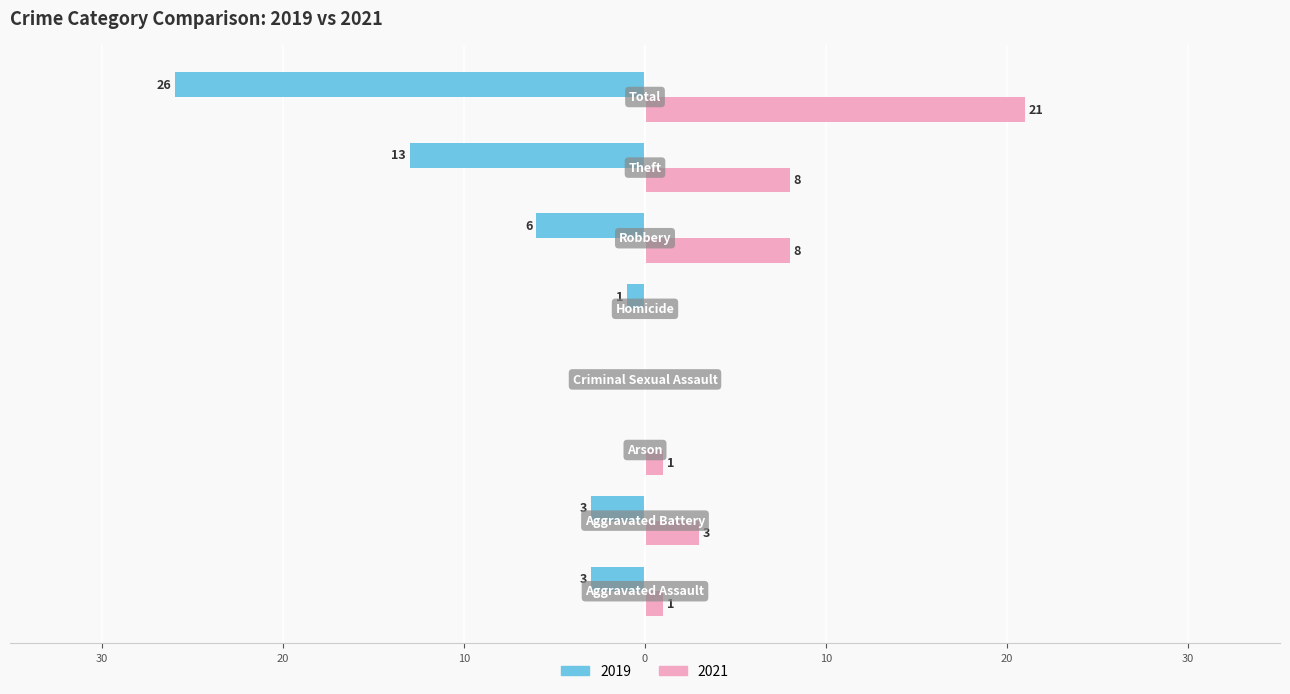

What are all the series names shown in the legend?

2019, 2021